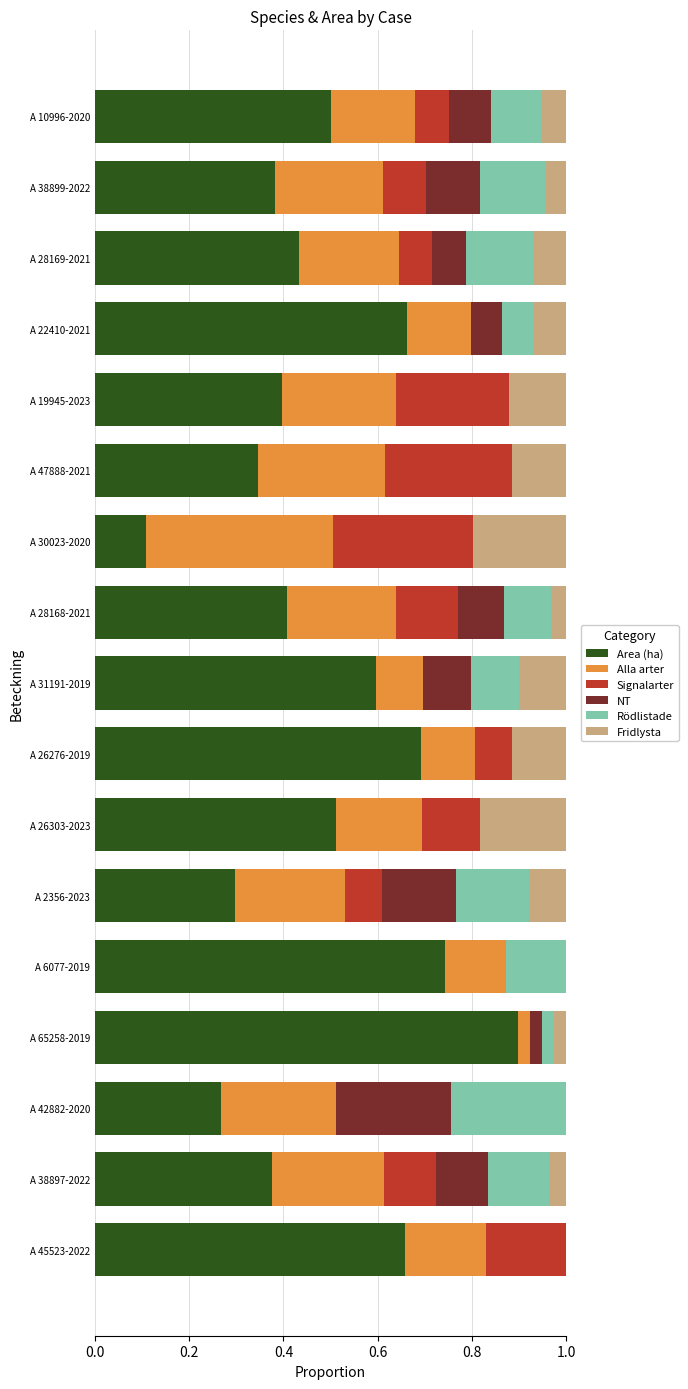

What is the total value across all series at A 38899-2022?

1.0